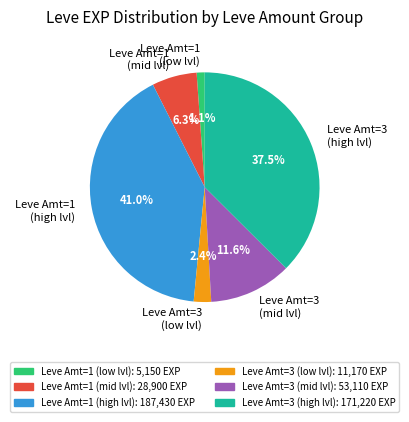

Which category has the smallest portion of the pie?

Leve Amt=1 (low lvl)